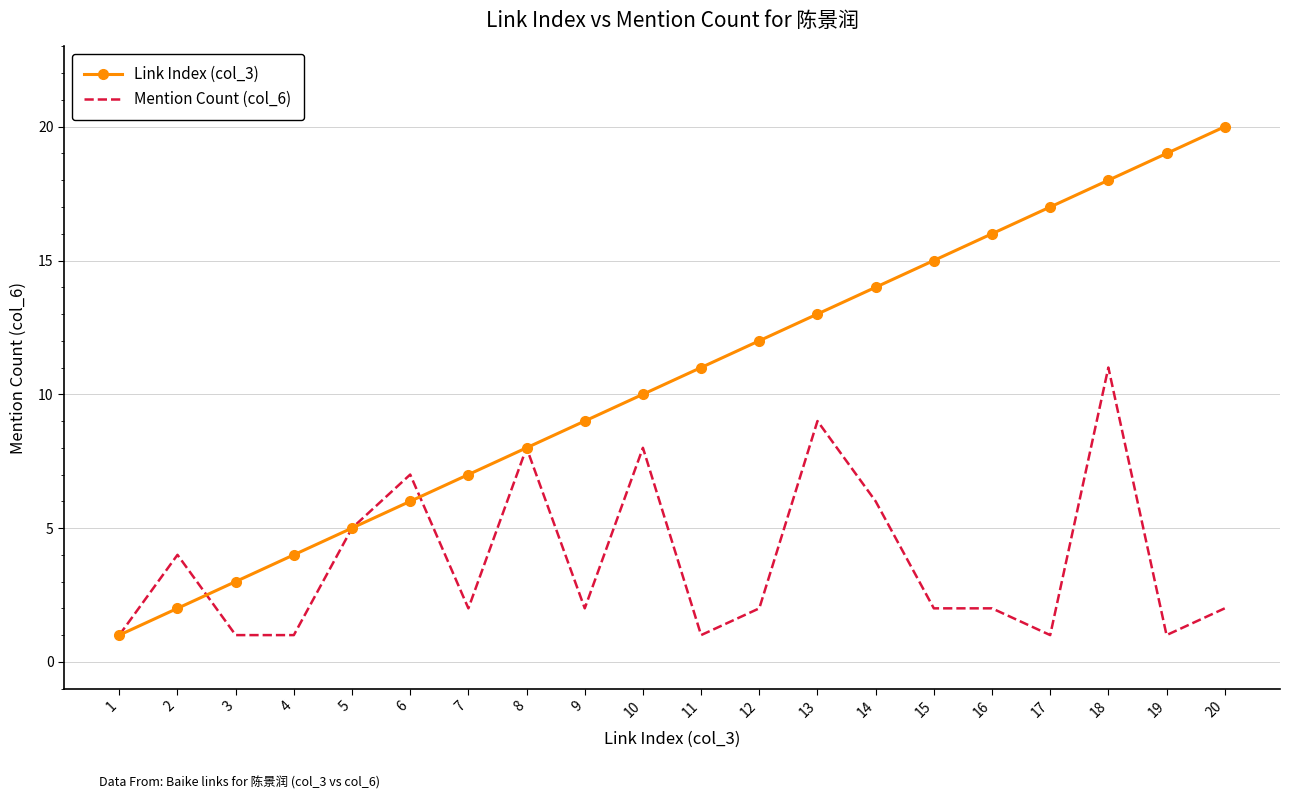

Where is Link Index (col_3) nearest to the value 10?

10